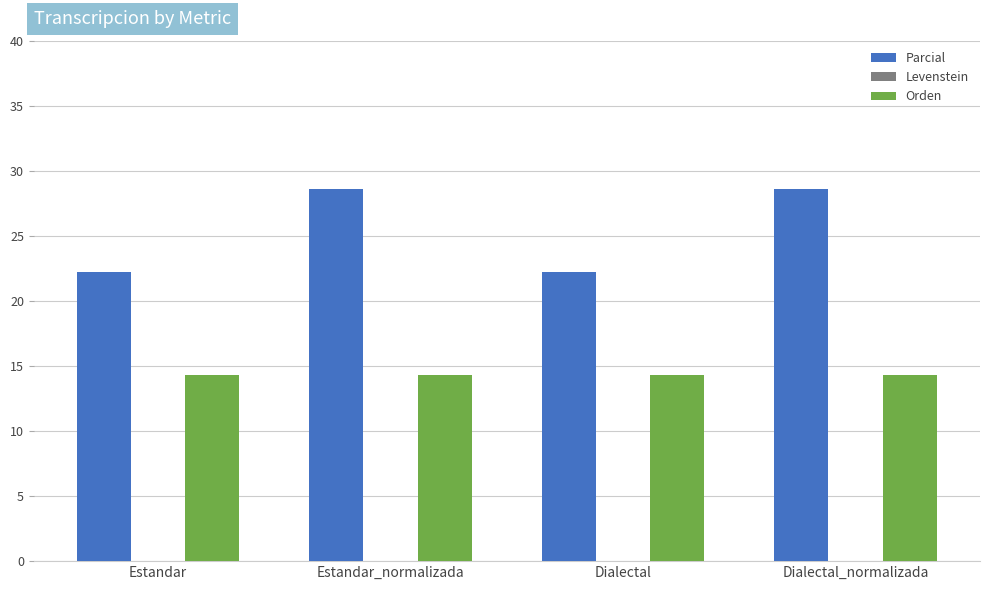

The value of Orden at Dialectal_normalizada is 14.3. True or false?

True